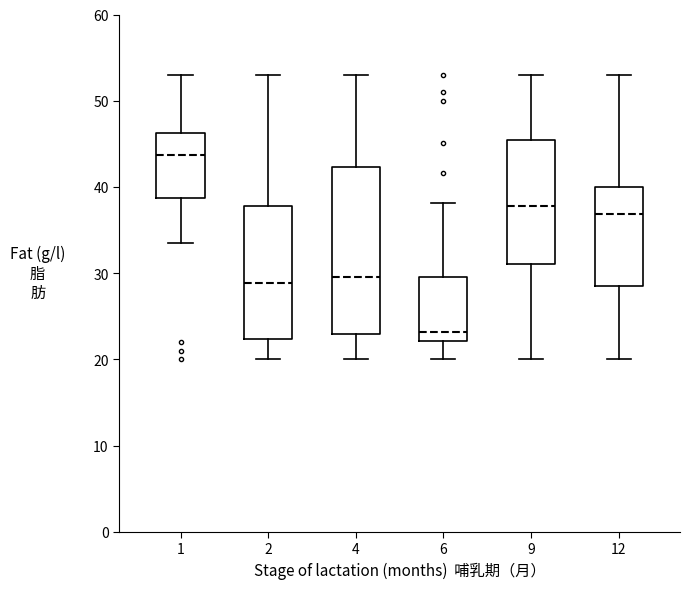

Which box's median line is the lowest?

6